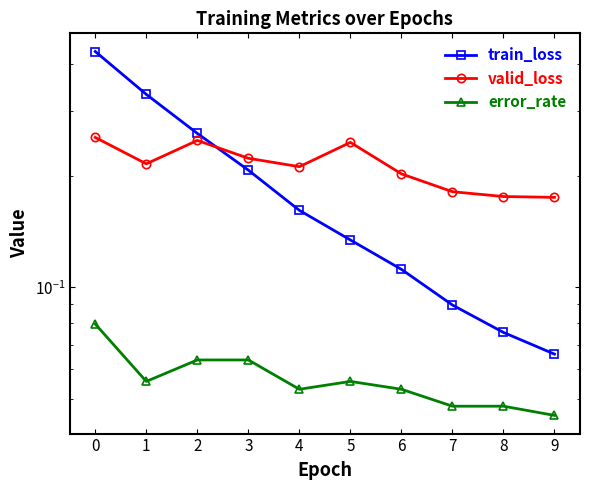

Reading right to left, transcribe all the data shown in this chart.

train_loss: 0.1	0.1	0.1	0.1	0.1	0.2	0.2	0.3	0.3	0.4
valid_loss: 0.2	0.2	0.2	0.2	0.2	0.2	0.2	0.2	0.2	0.3
error_rate: 0.0	0.0	0.0	0.1	0.1	0.1	0.1	0.1	0.1	0.1